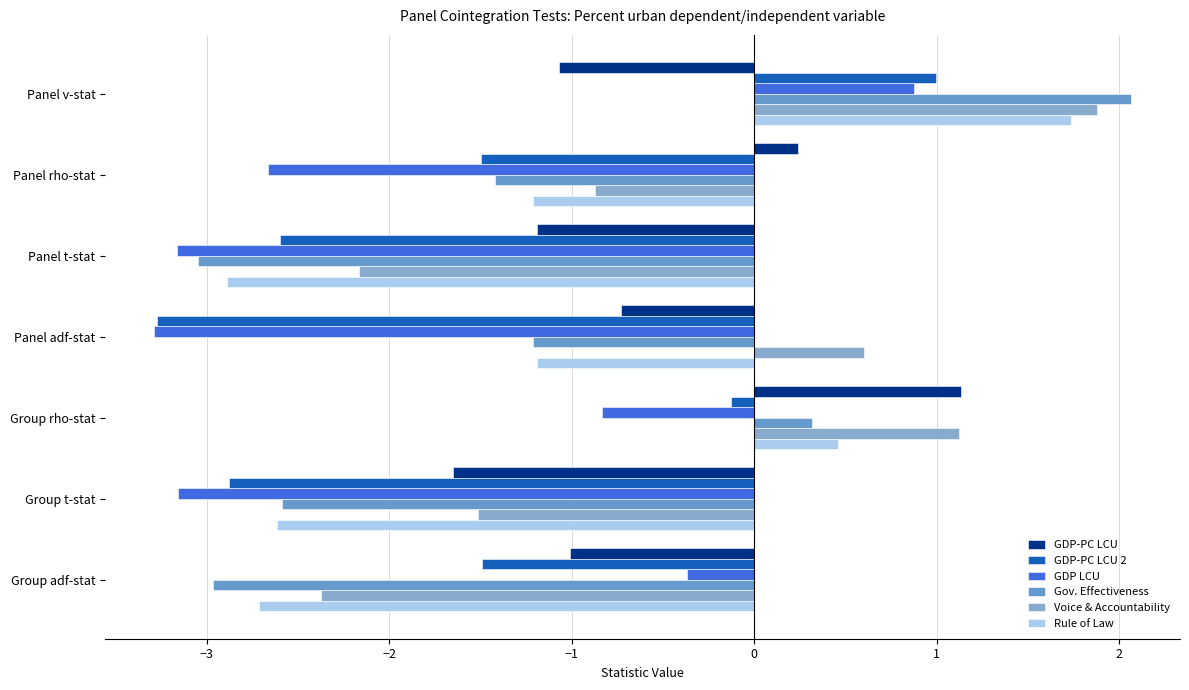

What is the lowest value of the Voice & Accountability series?

-2.4